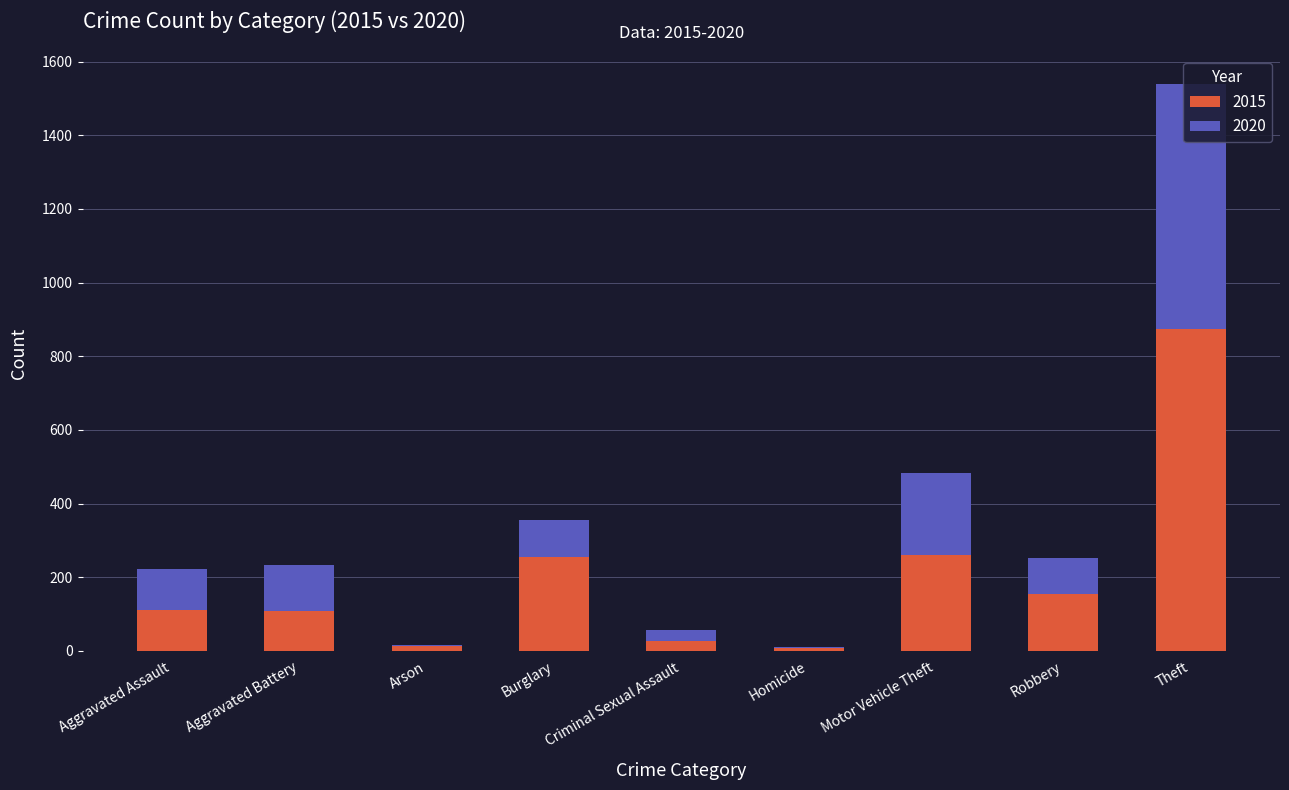

True or false: 2015 has a value of 108 at Aggravated Battery.

True